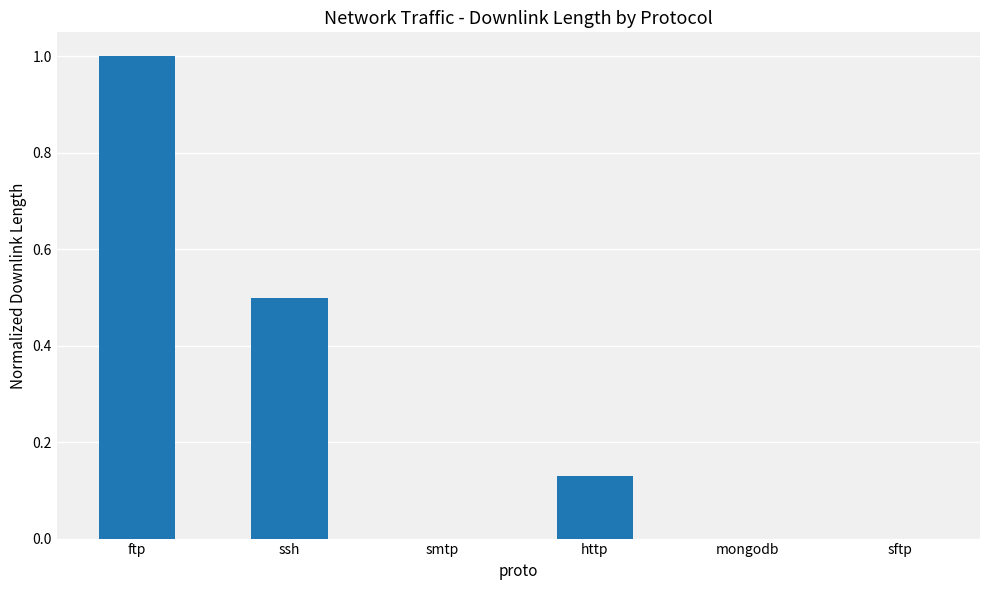

True or false: the data shows 0.8 at ssh.

False